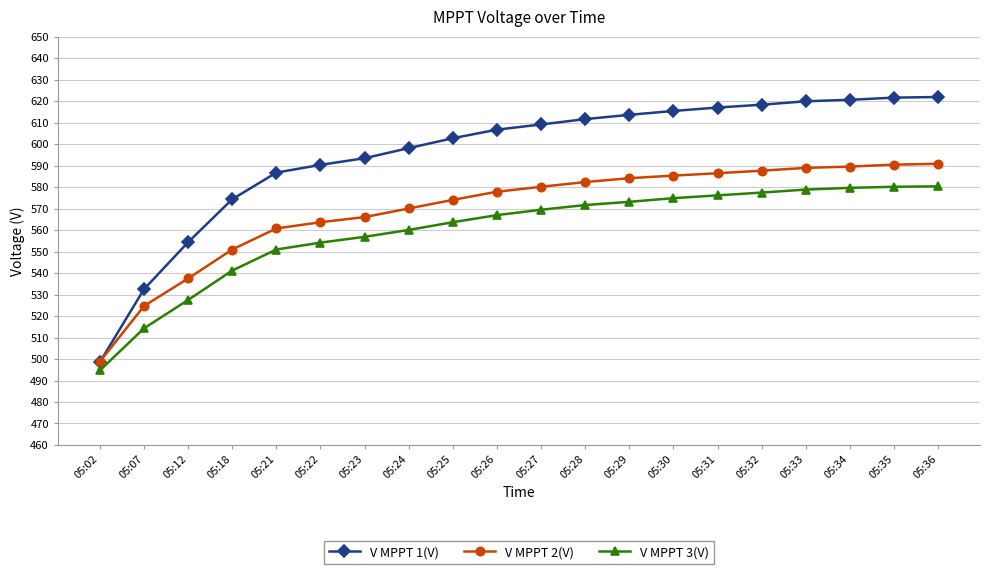

What is the difference between the second highest and second lowest values in the V MPPT 2(V) series?

65.8